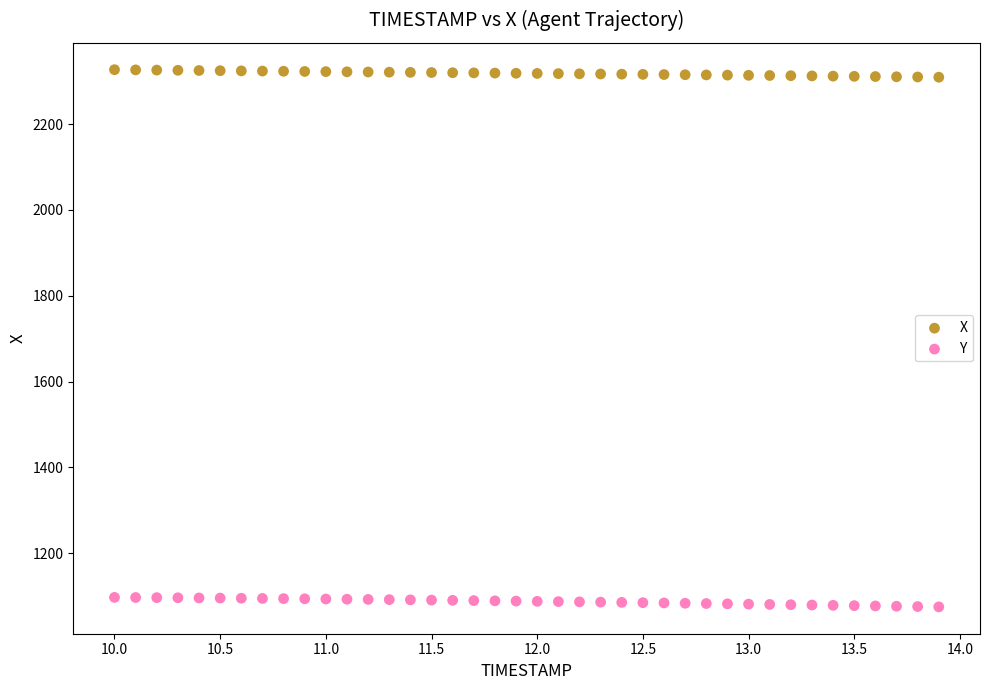

Which series reaches the minimum Y coordinate?

Y